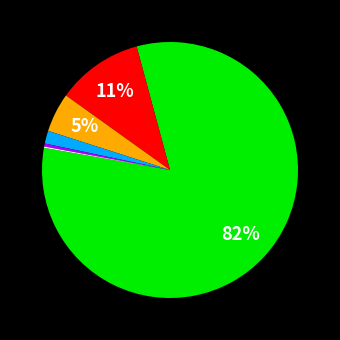

To the nearest percent, what is the difference between the largest and smallest slice percentages?

82%